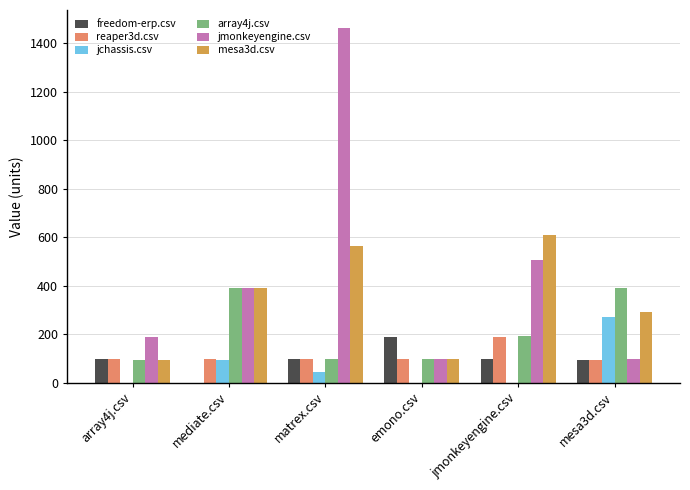

True or false: array4j.csv has a value of 149.8 at mediate.csv.

False